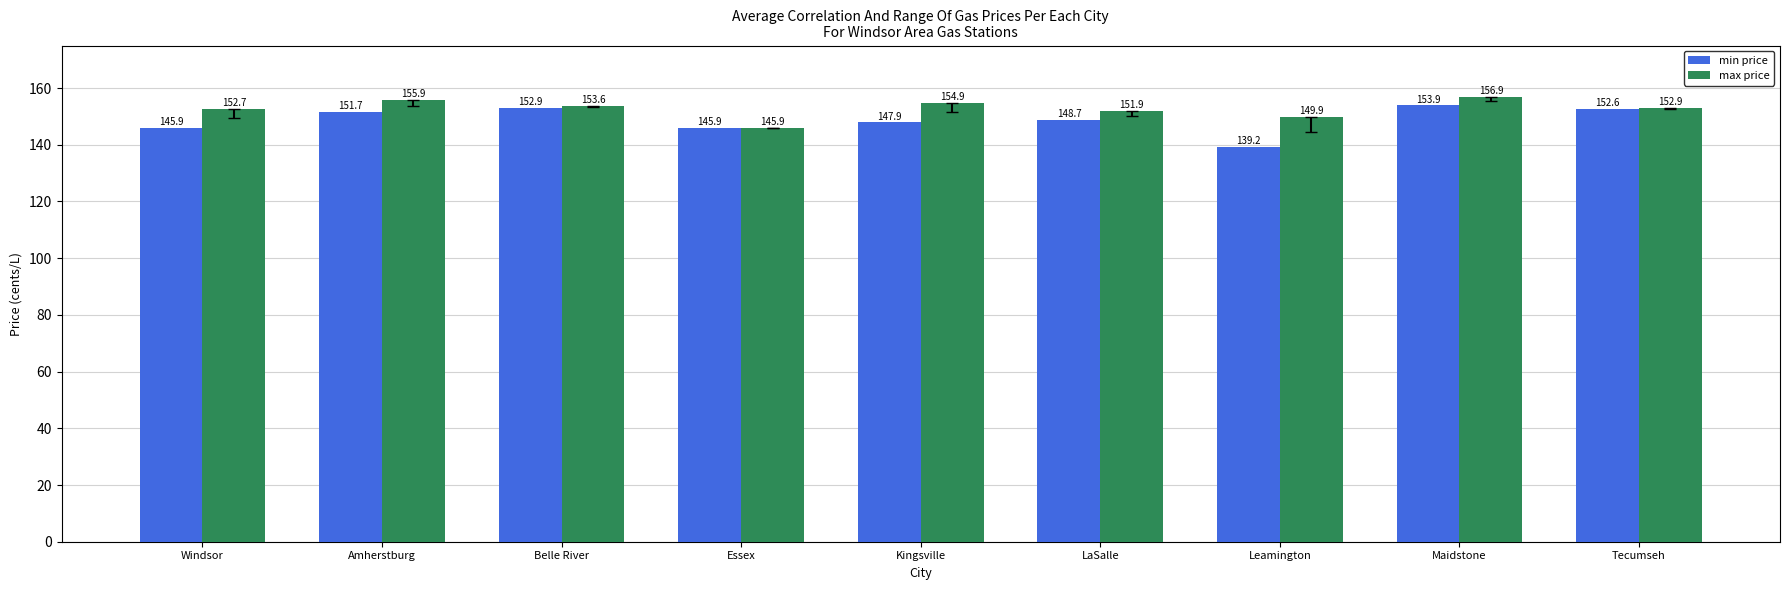

Rank the series at LaSalle from highest to lowest value.

max price, min price